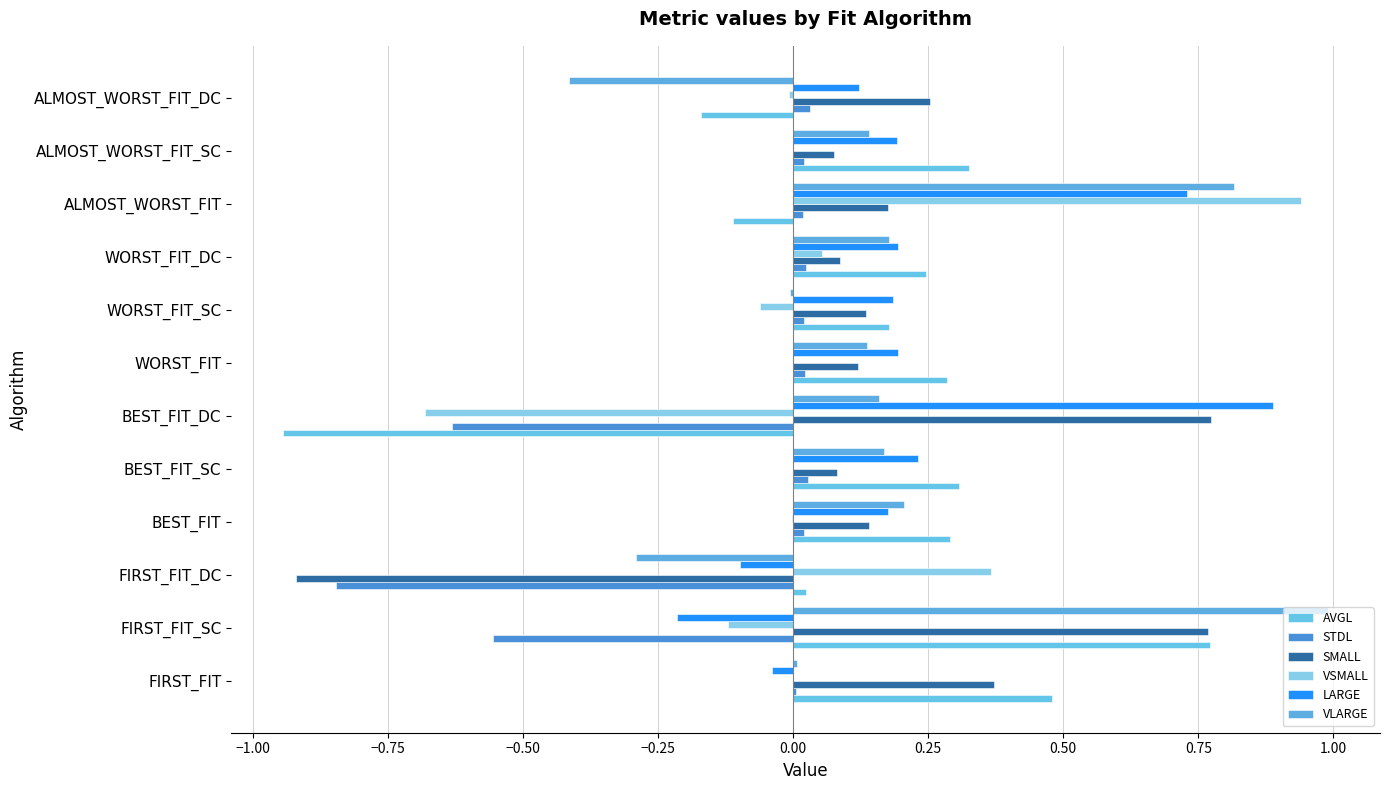

Count the number of categories in the chart.

12